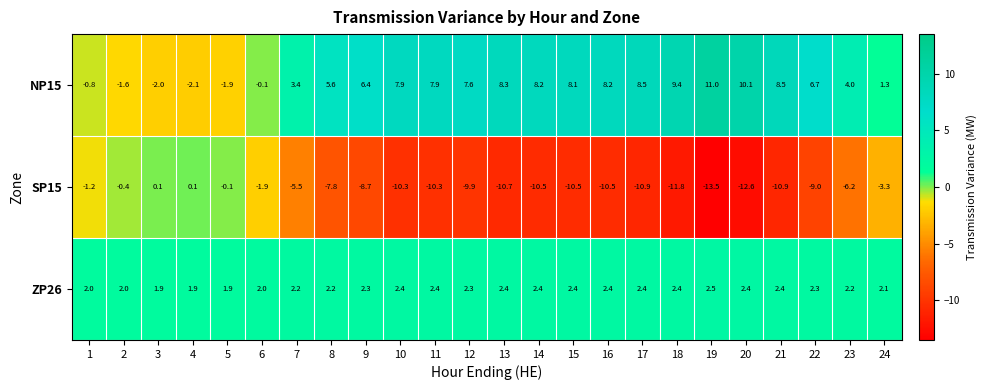

List the series in order of their overall mean, lowest first.

SP15, ZP26, NP15